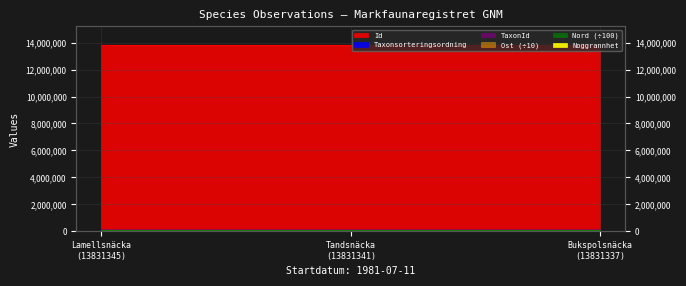

Is the value of Taxonsorteringsordning at Bukspolsnäcka (13831337) greater than the value of Id at Tandsnäcka (13831341)?

No